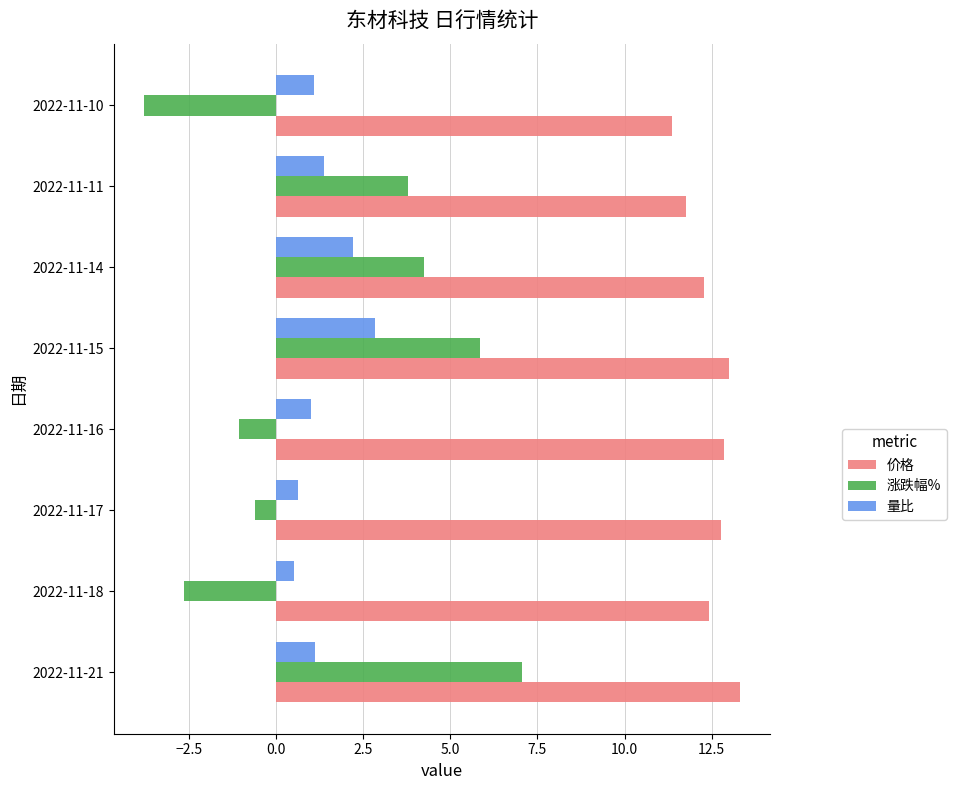

Is the value of 价格 at 2022-11-15 greater than the value of 涨跌幅% at 2022-11-11?

Yes